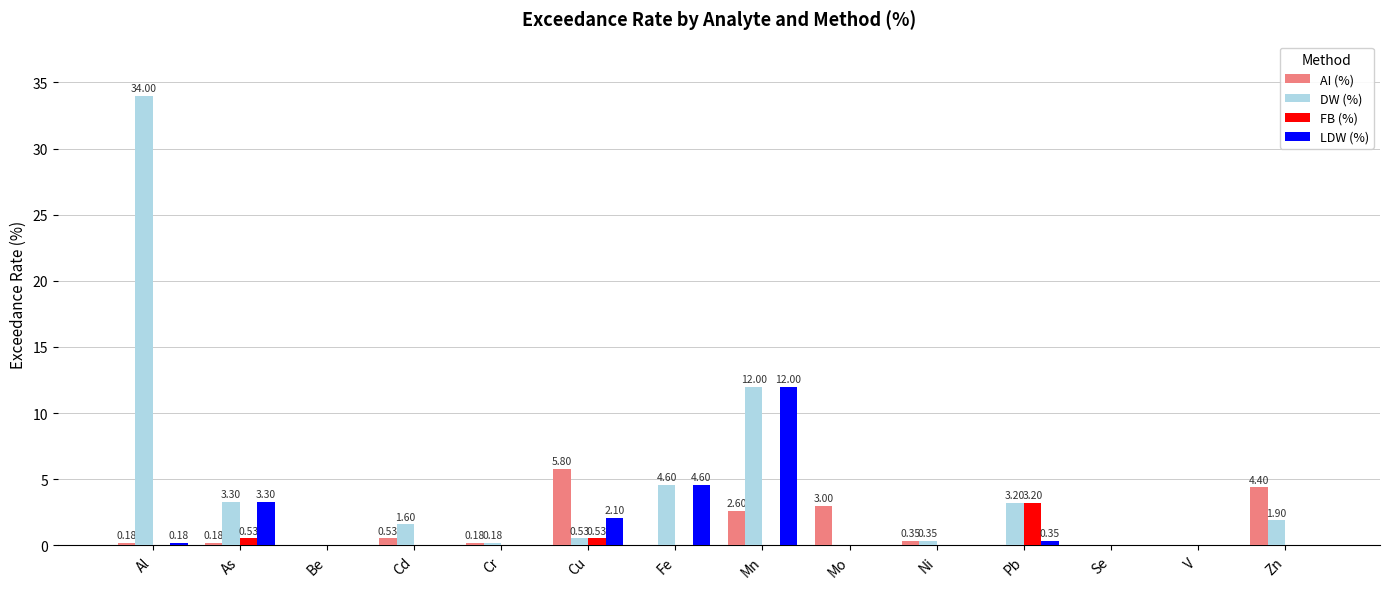

At which label does DW (%) reach its peak?

Al